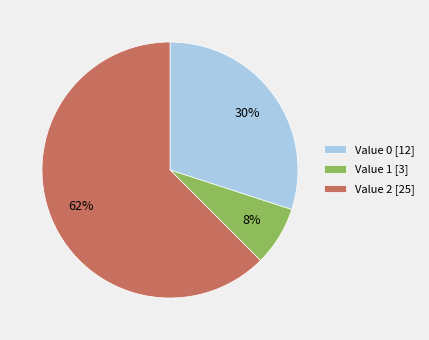

How many slices are in this pie chart?

3